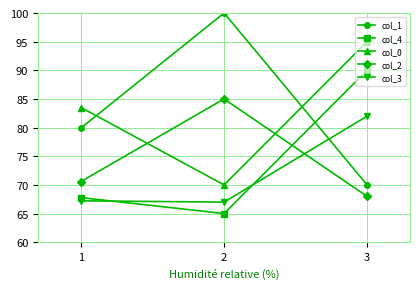

Which category has the lowest value across all series?

2